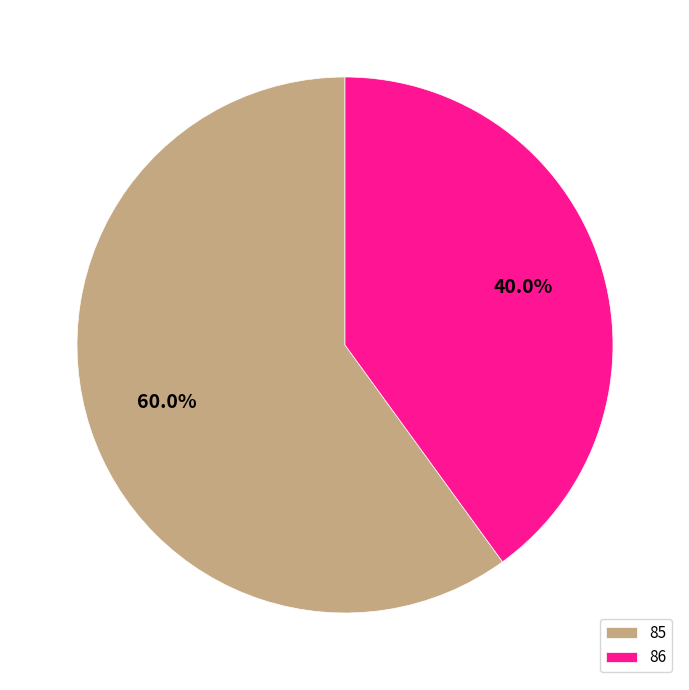

True or false: 85 accounts for 47% of the total.

False